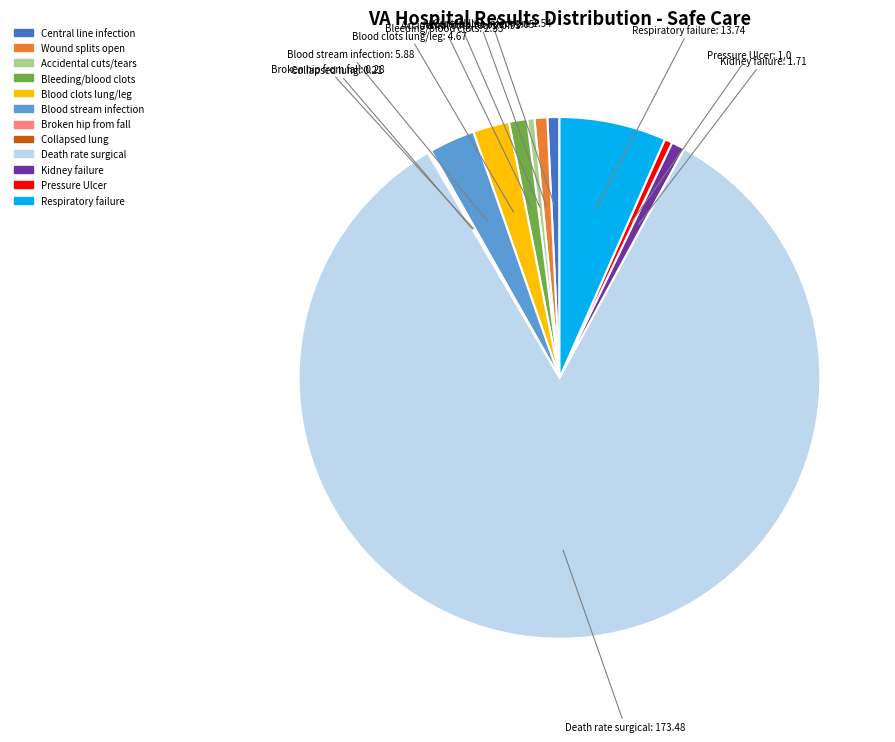

Is there any slice that represents more than half of the pie?

Yes